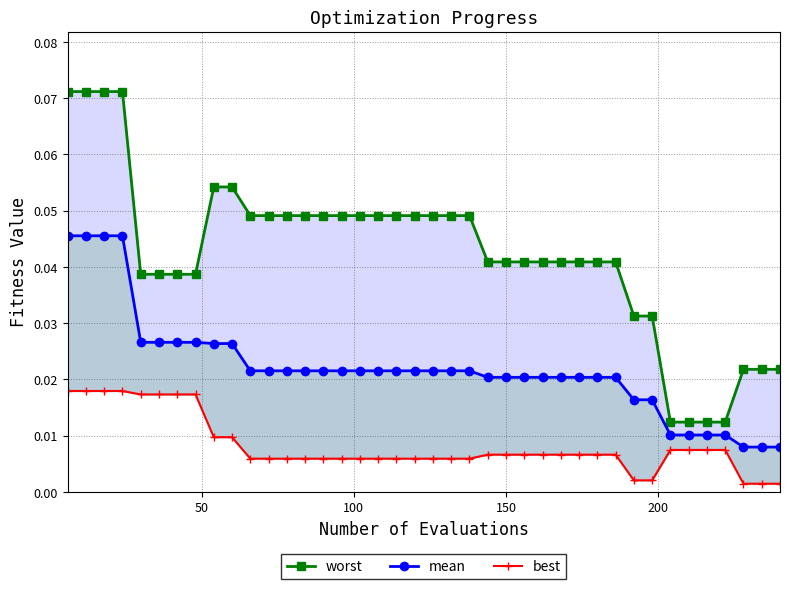

The mean series shows 0.0 at 9. True or false?

False